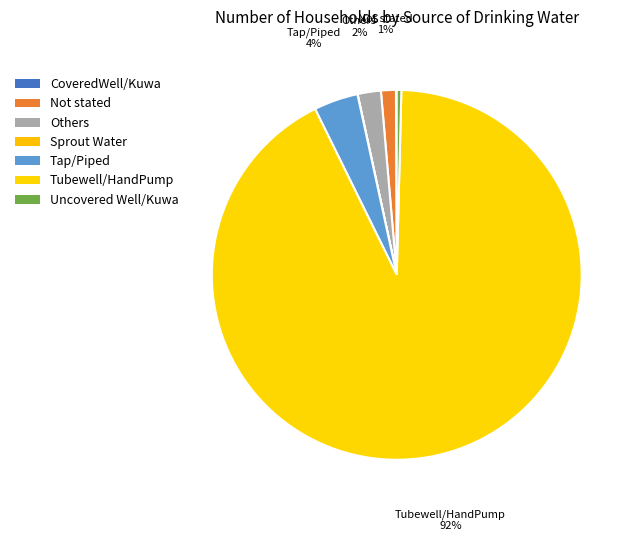

What is the majority slice?

Tubewell/HandPump